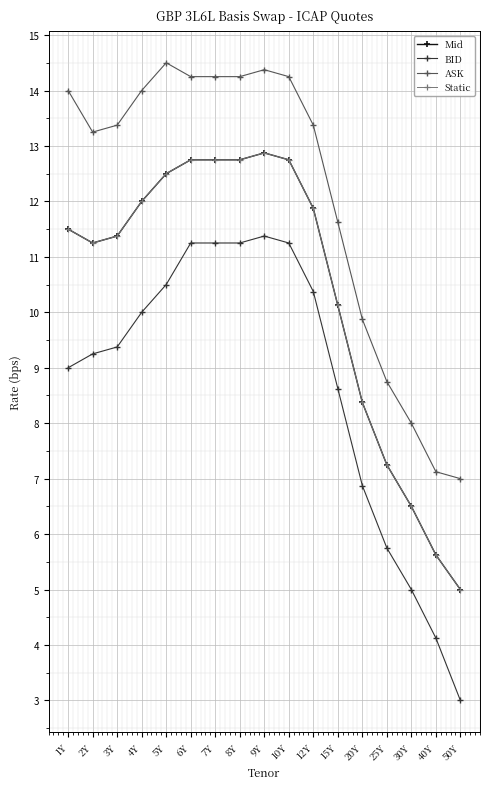

Does the chart have visible grid lines?

Yes